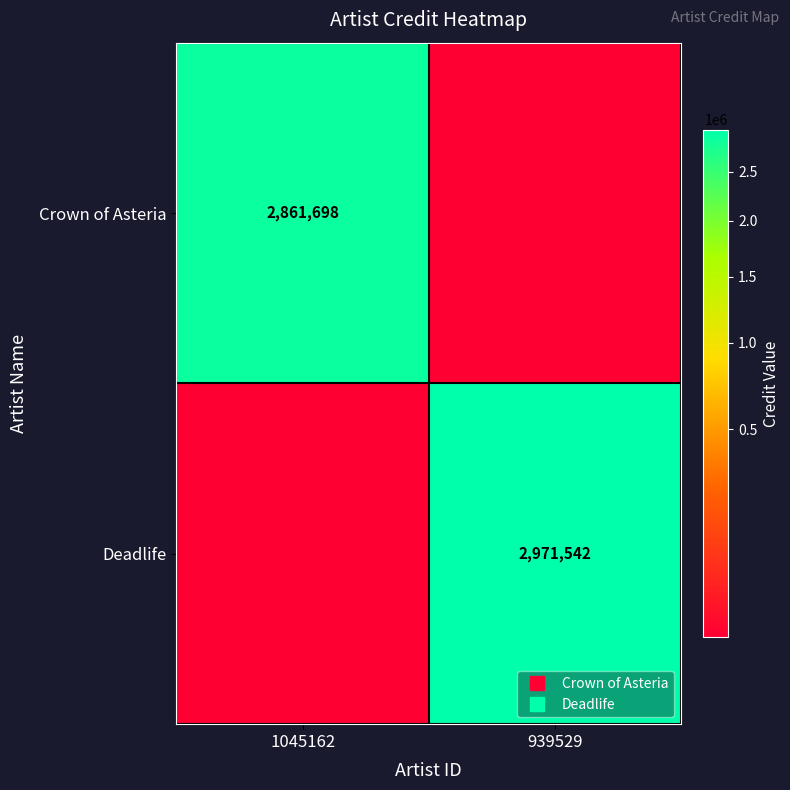

At which category is the sum across all series the highest?

939529